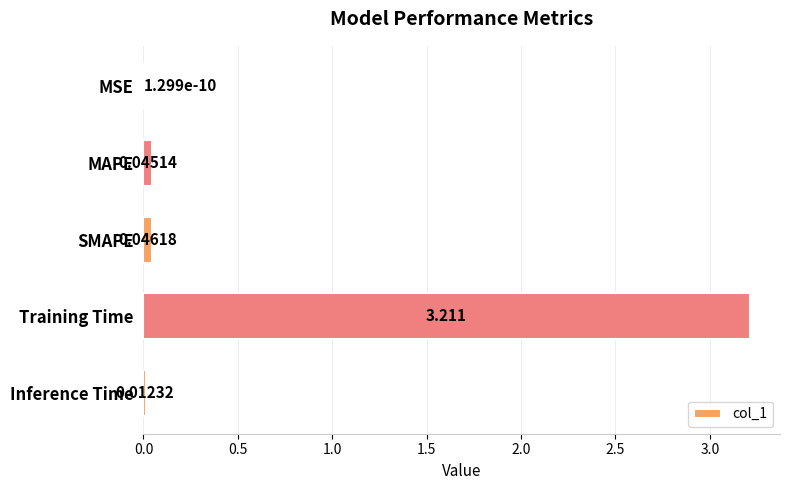

How many data points does each series have?

5